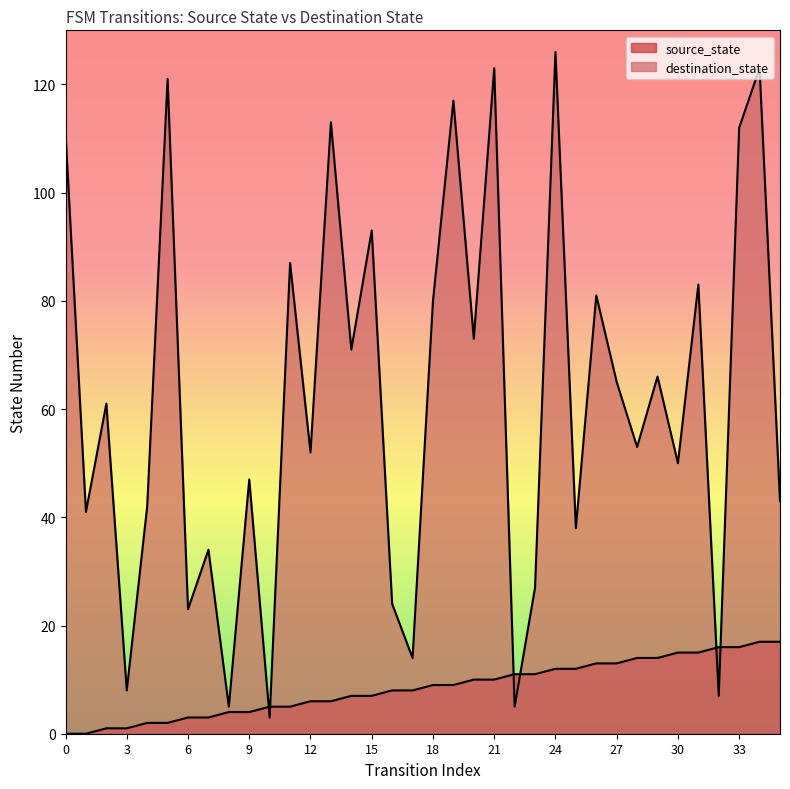

Reading left to right, transcribe all the data shown in this chart.

source_state: 0=0	1=0	2=1	3=1	4=2	5=2	6=3	7=3	8=4	9=4	10=5	11=5	12=6	13=6	14=7	15=7	16=8	17=8	18=9	19=9	20=10	21=10	22=11	23=11	24=12	25=12	26=13	27=13	28=14	29=14	30=15	31=15	32=16	33=16	34=17	35=17
destination_state: 0=111	1=41	2=61	3=8	4=42	5=121	6=23	7=34	8=5	9=47	10=3	11=87	12=52	13=113	14=71	15=93	16=24	17=14	18=80	19=117	20=73	21=123	22=5	23=27	24=126	25=38	26=81	27=65	28=53	29=66	30=50	31=83	32=7	33=112	34=123	35=43